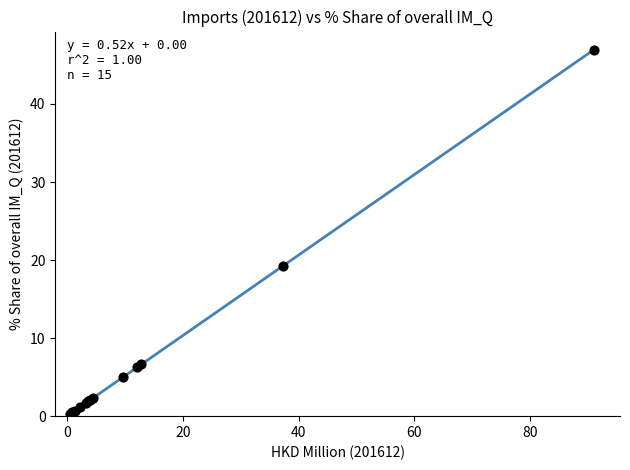

What Y value in the scatter plot is closest to 23?

19.3